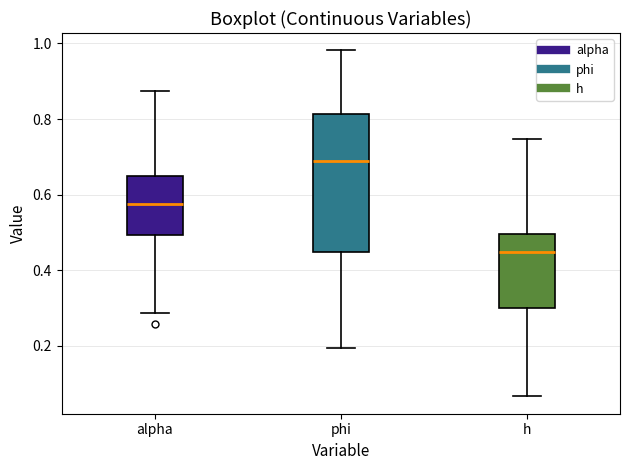

Reading left to right, read every box against the y-axis: the position of its median line, the range the box covers, and the ends of its whiskers. The values are not printed on the chart, so give them approximately, as read against the axis.

alpha: median 0.58, box 0.50 to 0.64, whiskers 0.28 to 0.88
phi: median 0.68, box 0.44 to 0.82, whiskers 0.20 to 0.98
h: median 0.44, box 0.30 to 0.50, whiskers 0.06 to 0.74